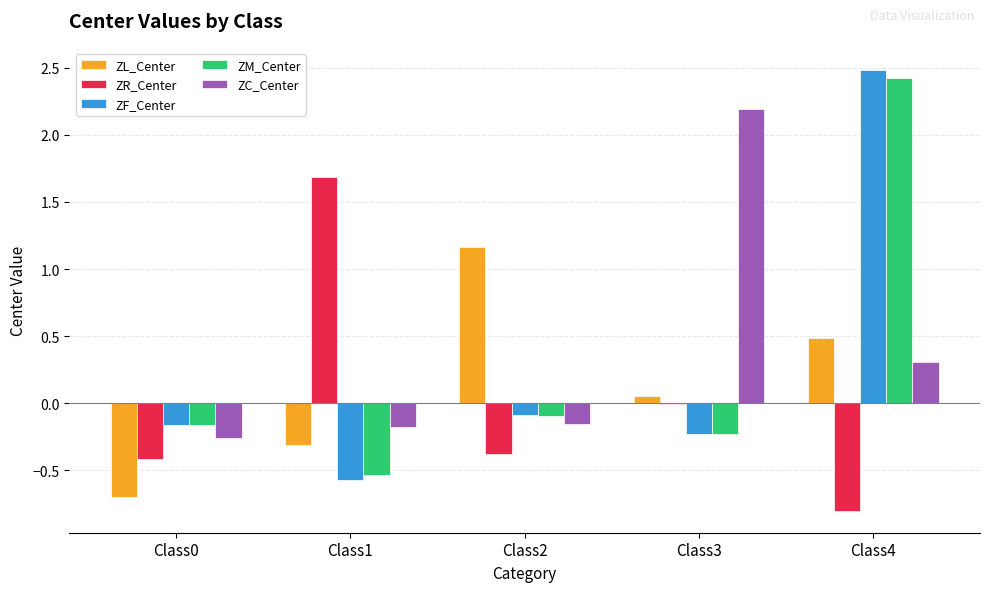

What is the difference between the ZC_Center values at Class3 and Class0?

2.4